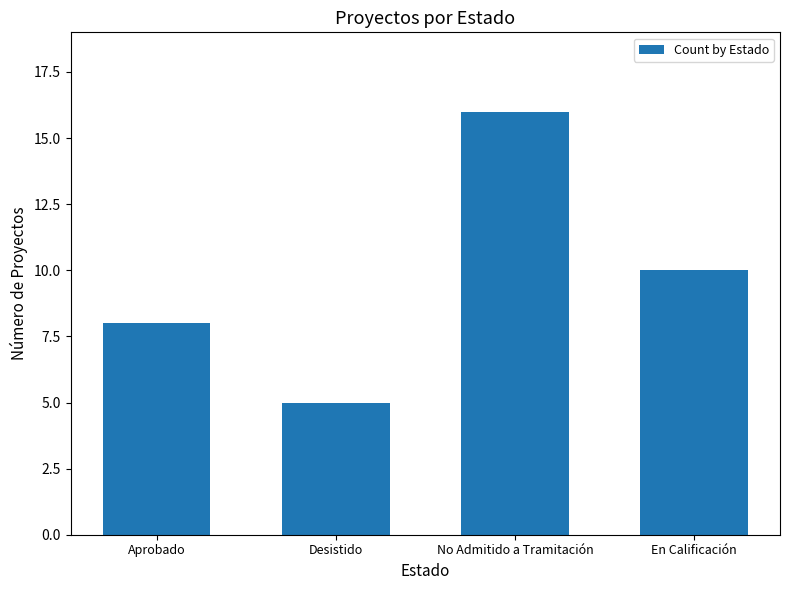

Which has a higher value, Desistido or En Calificación?

En Calificación